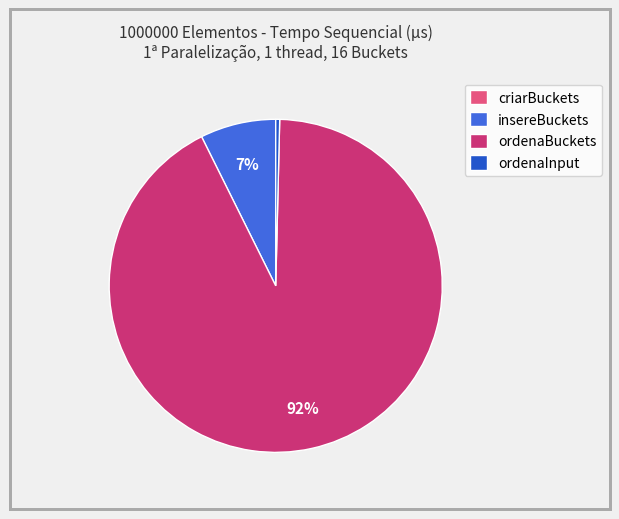

True or false: insereBuckets accounts for 7% of the total.

True